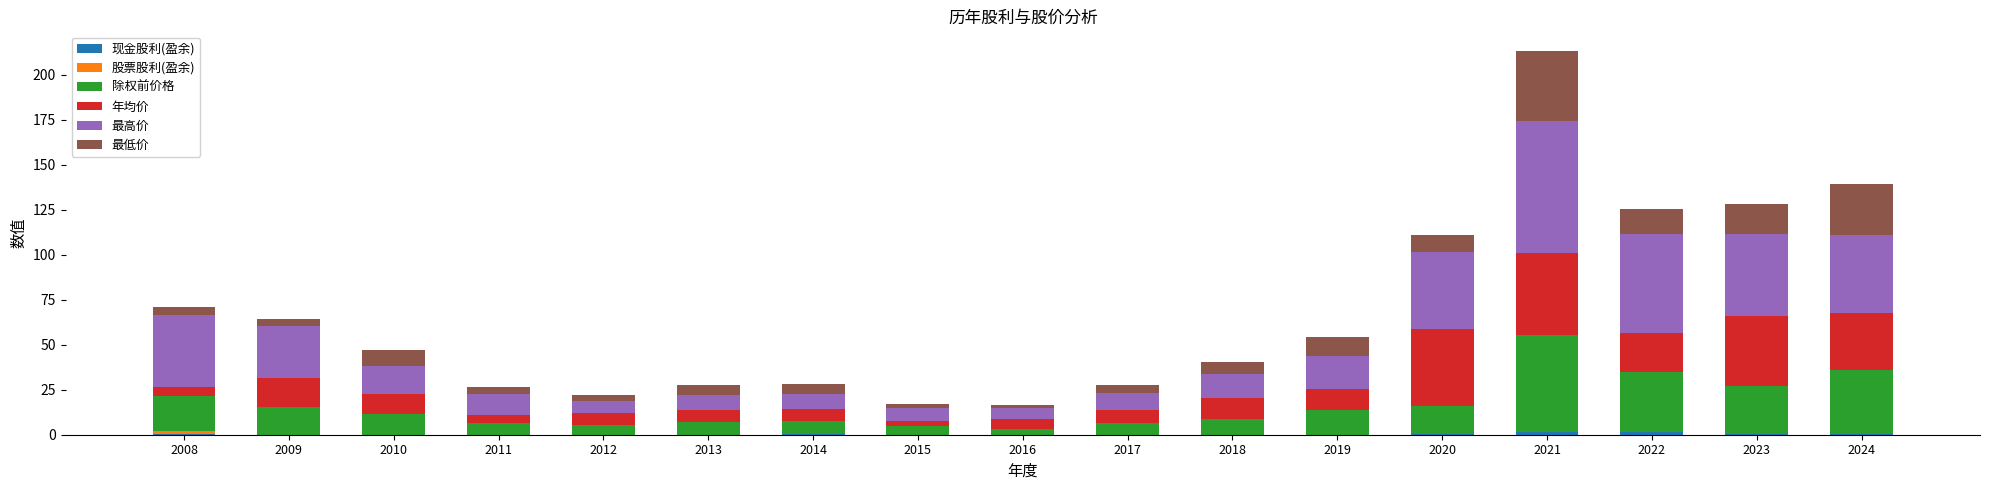

At which category is the sum across all series the highest?

2021